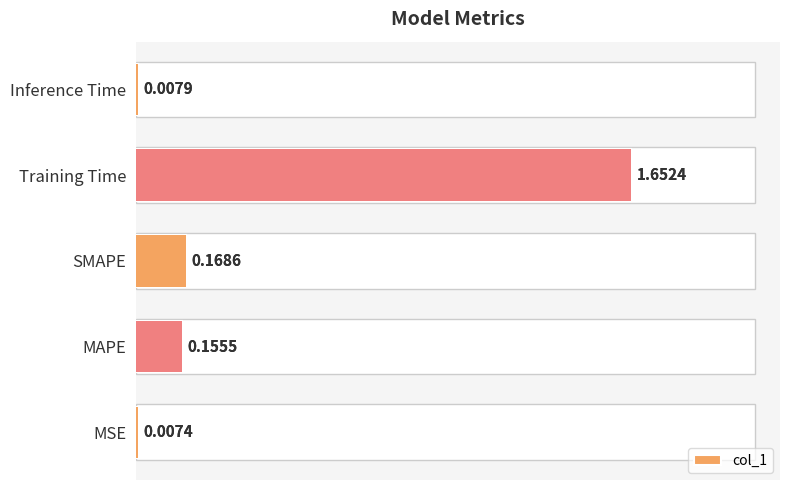

The chart shows a value of 0.2 at 2. True or false?

True